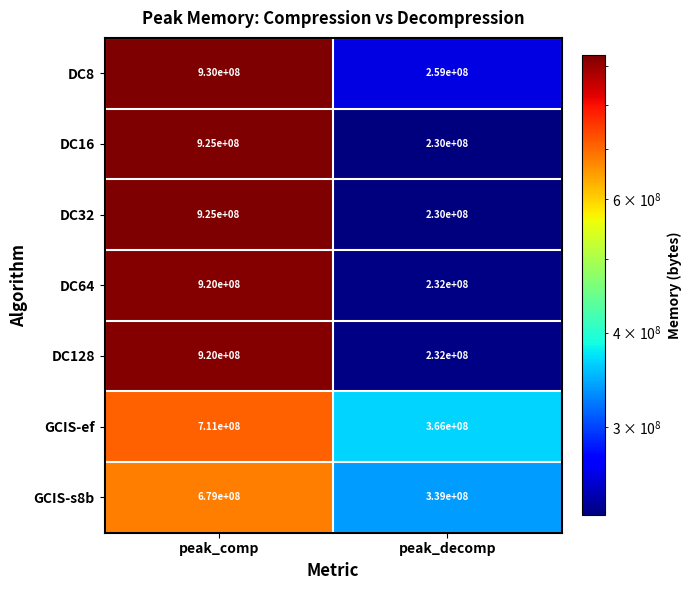

How many series are shown in this chart?

7